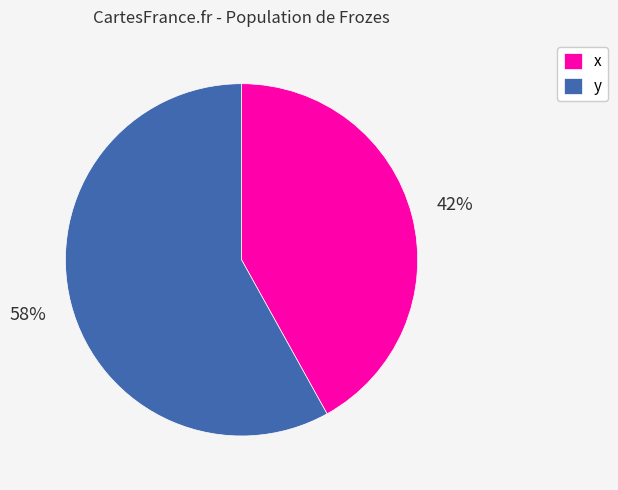

Between y and x, which is larger?

y